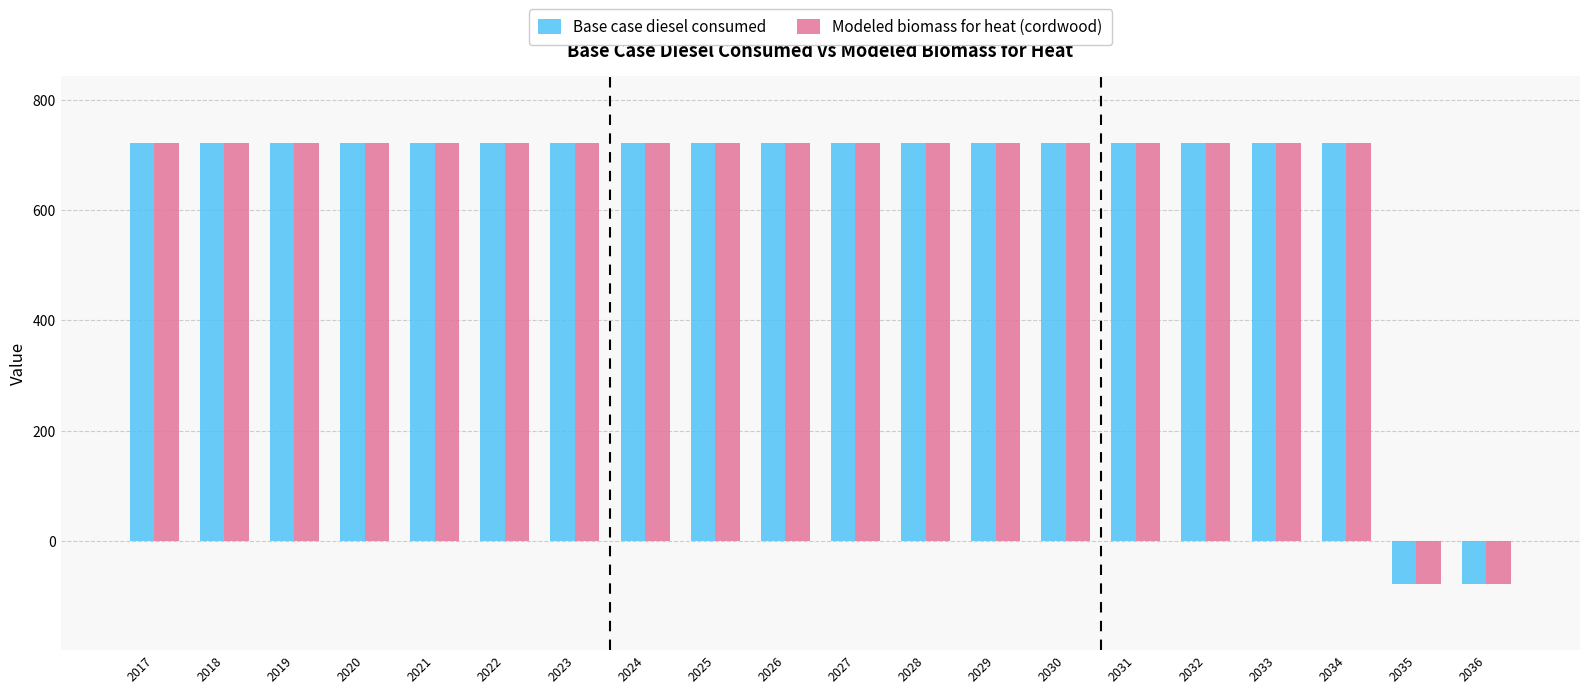

What is the highest value of the Base case diesel consumed series?

722